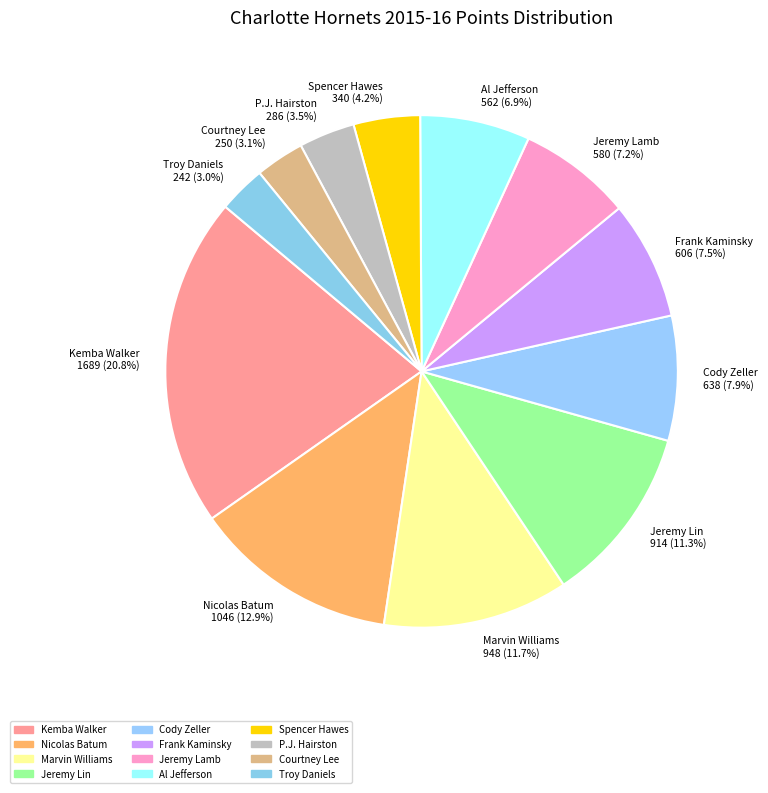

Between Frank Kaminsky 606 (7.5%) and Troy Daniels 242 (3.0%), which is larger?

Frank Kaminsky 606 (7.5%)